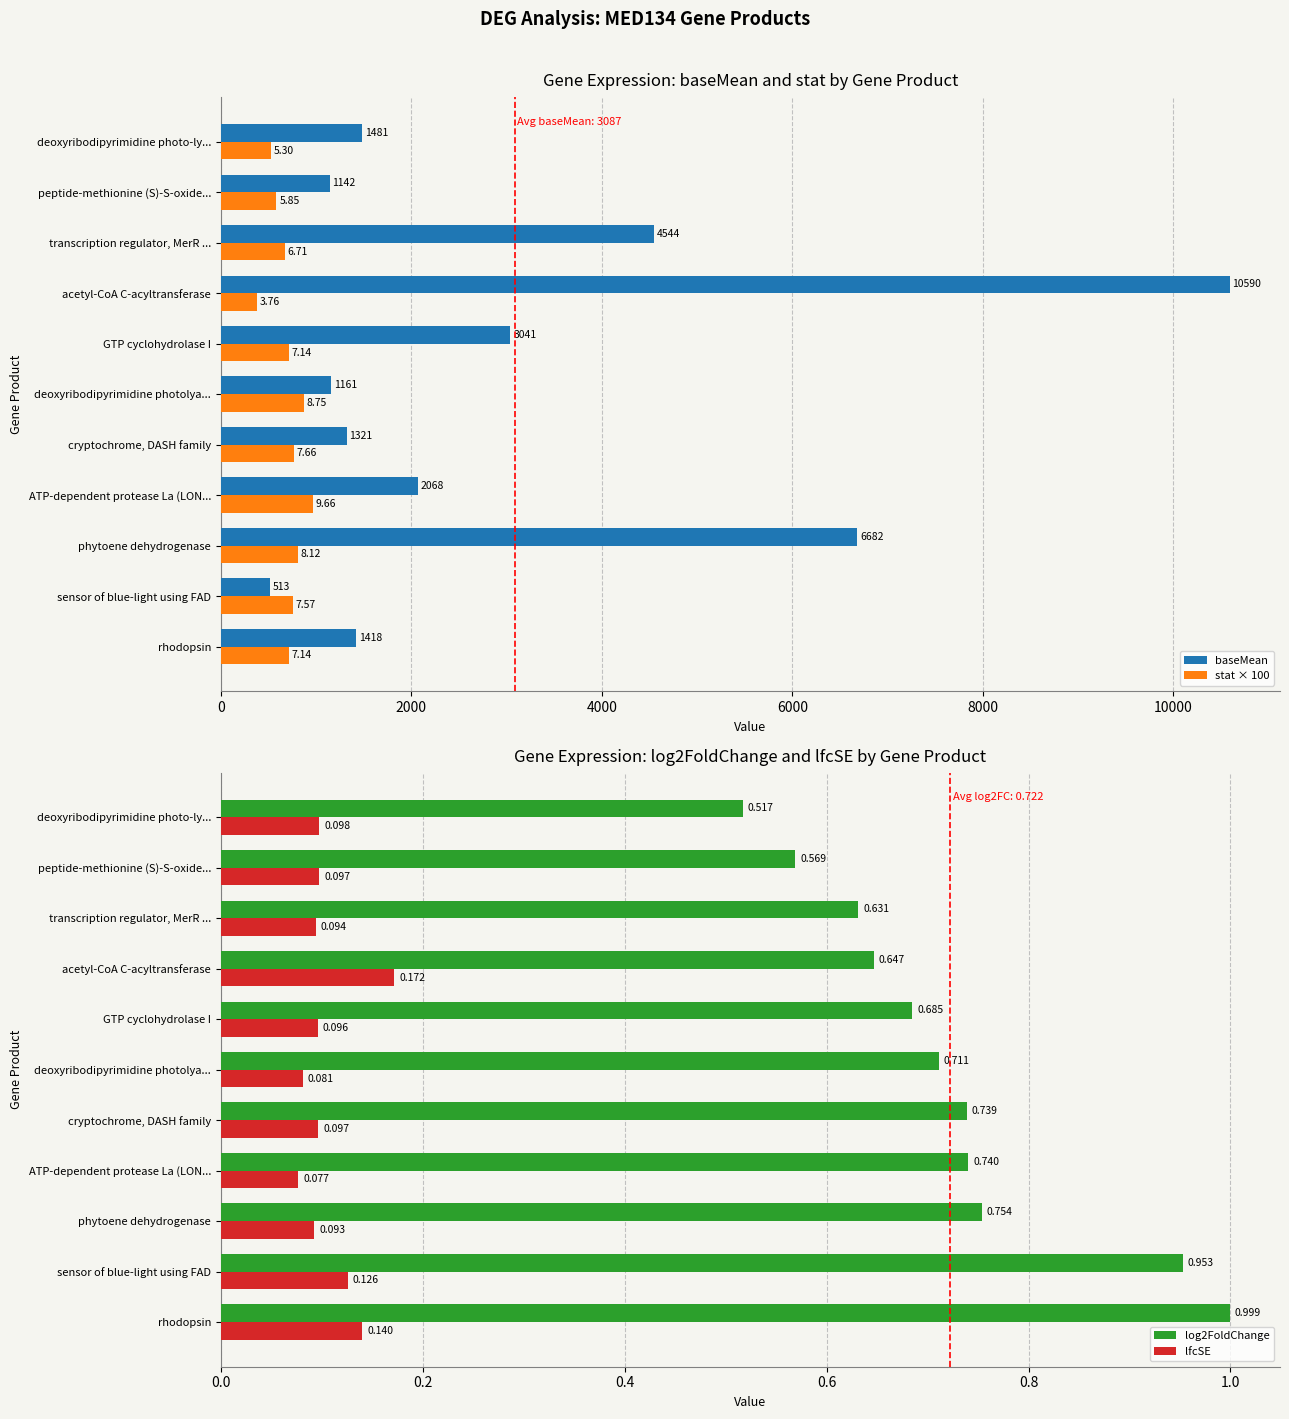

How many bars are there in total?

44